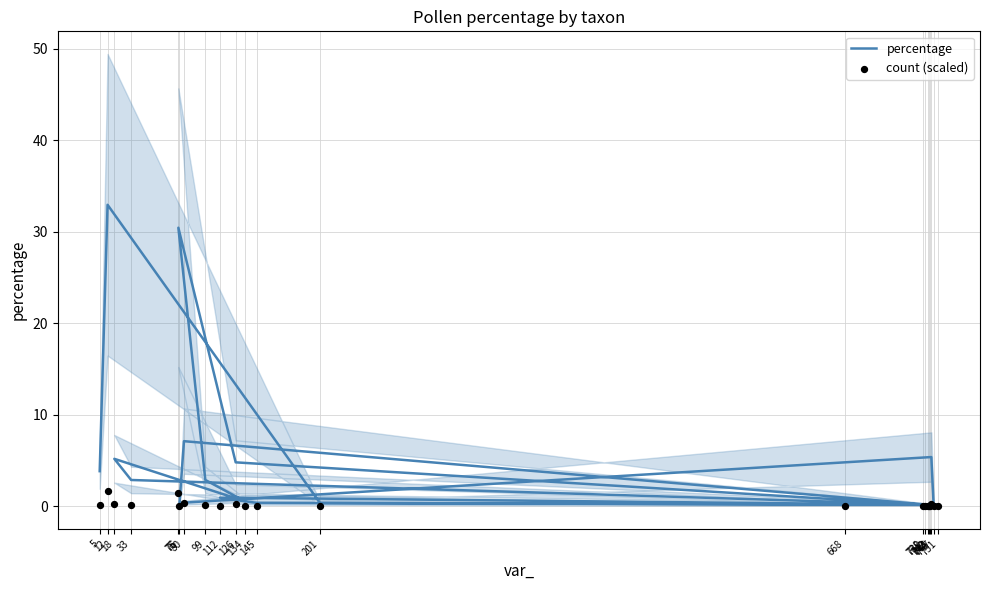

At how many categories does at least one series exceed 27?

2